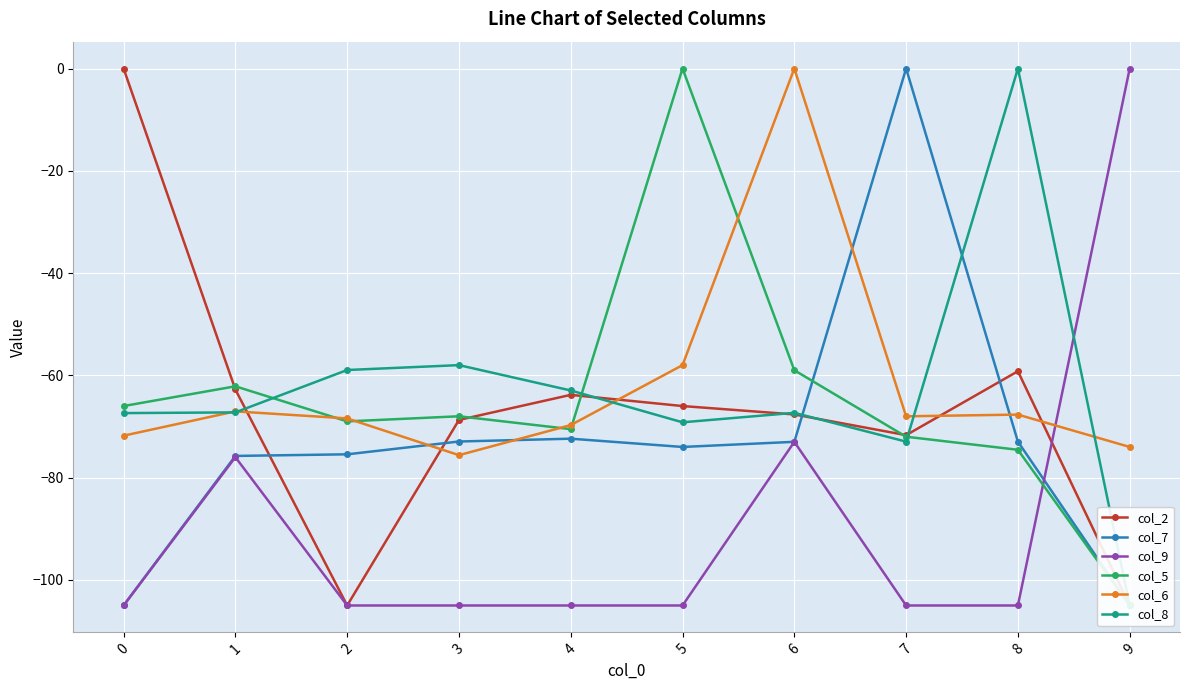

What value does the col_6 series have at 9?

-74.0